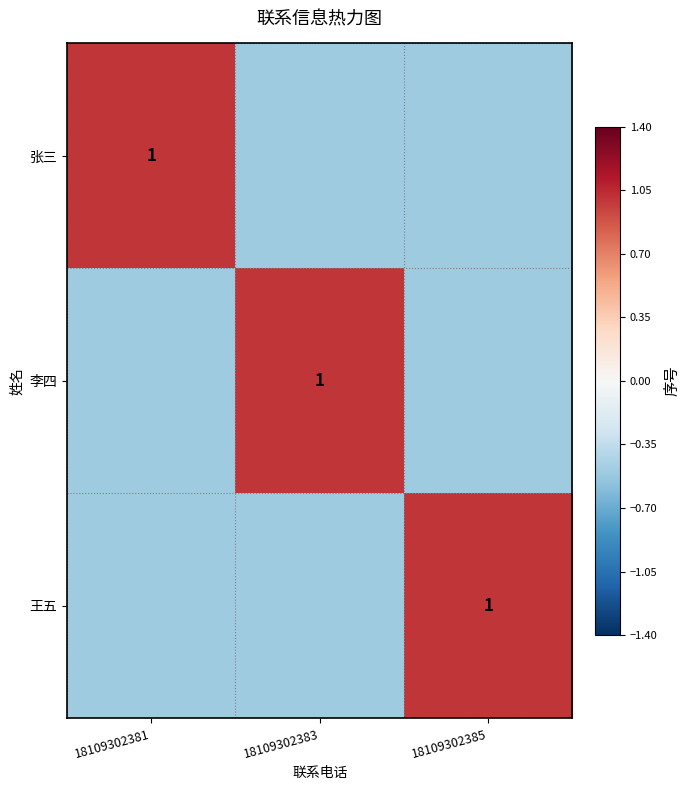

Is it true that 李四 equals 1.4 at 18109302383?

False